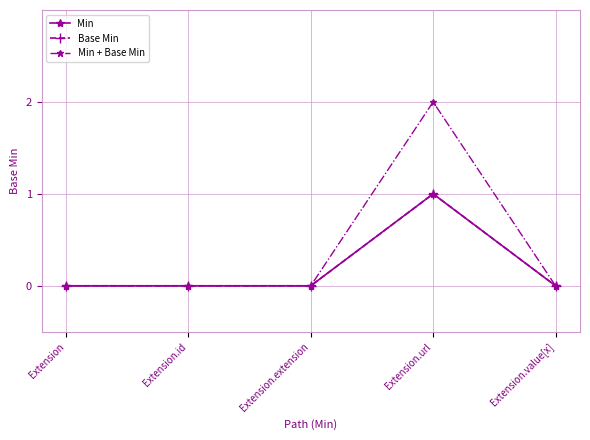

In Min, how many points are higher than both neighbors (excluding endpoints)?

1